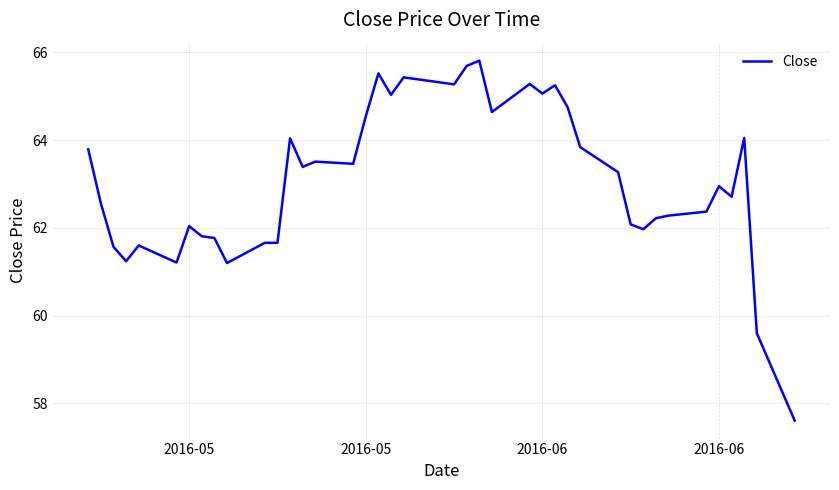

What is the minimum value shown in the chart?

57.6